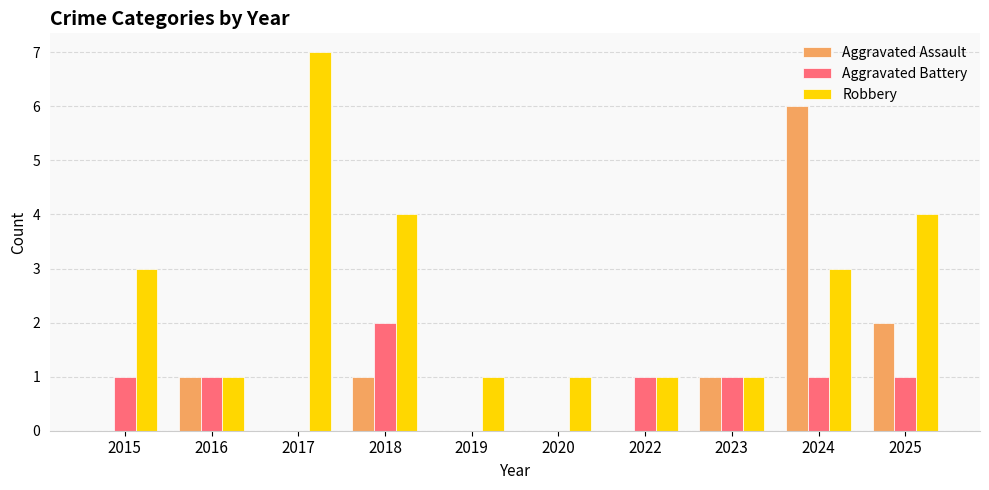

At which label does Robbery reach its peak?

2017